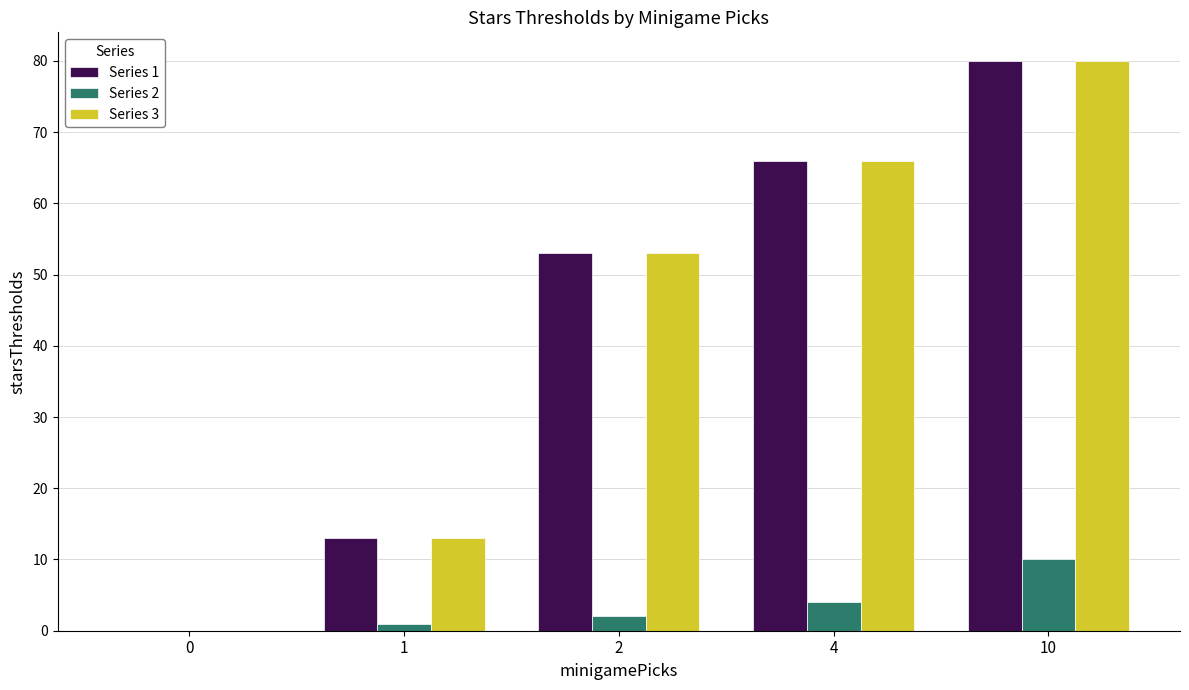

True or false: Series 1 has a value of 0 at 0.

True